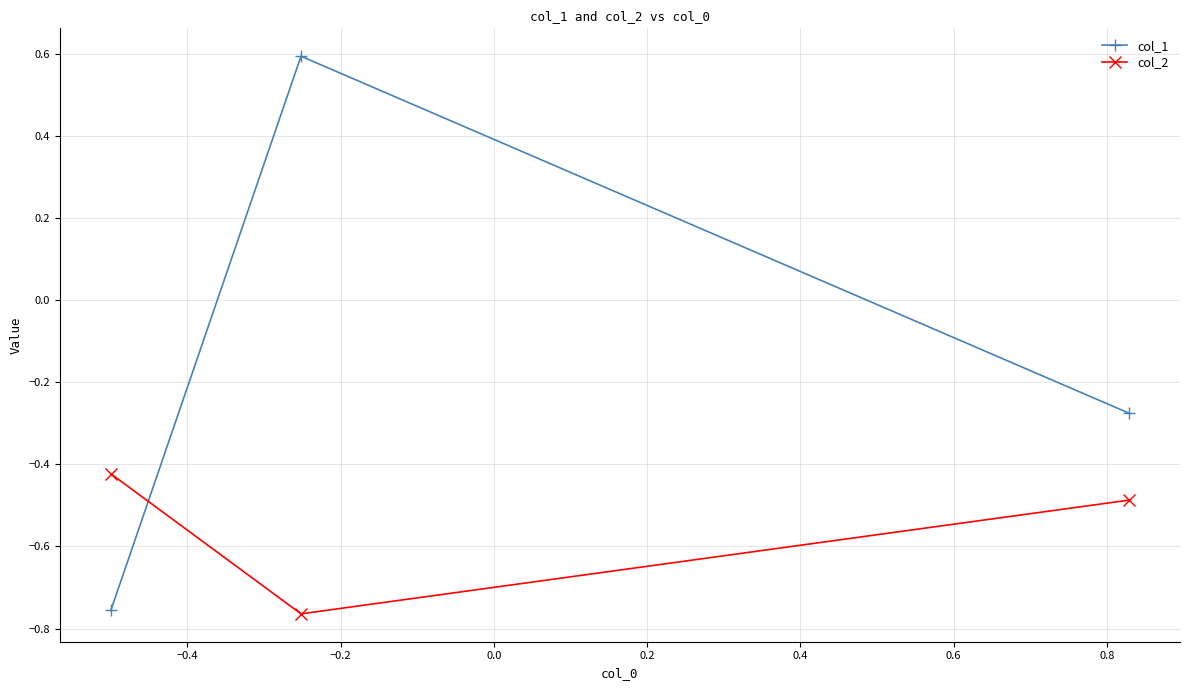

Which series has the largest total across all categories?

col_1